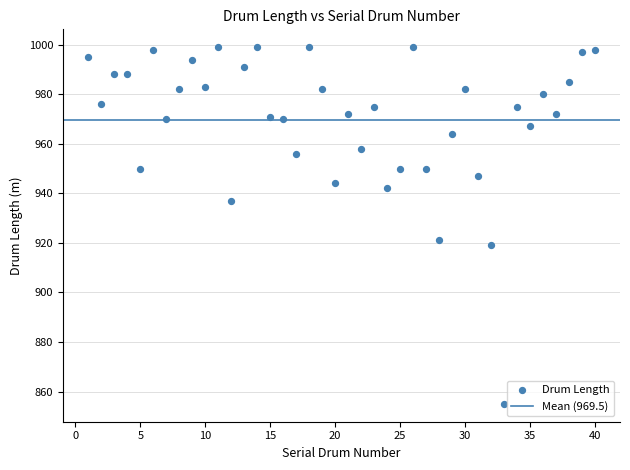

What Y value in the scatter plot is closest to 927?

921